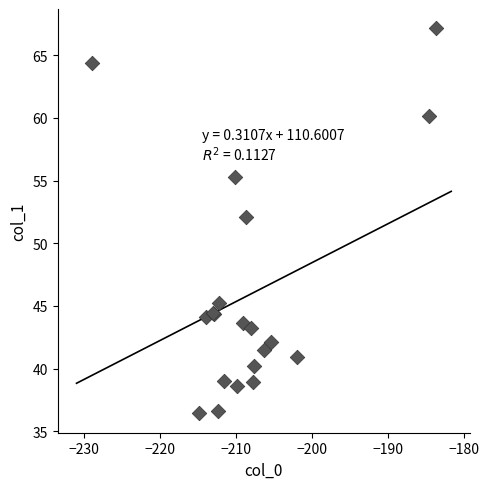

What Y value in the scatter plot is closest to 51?

52.1